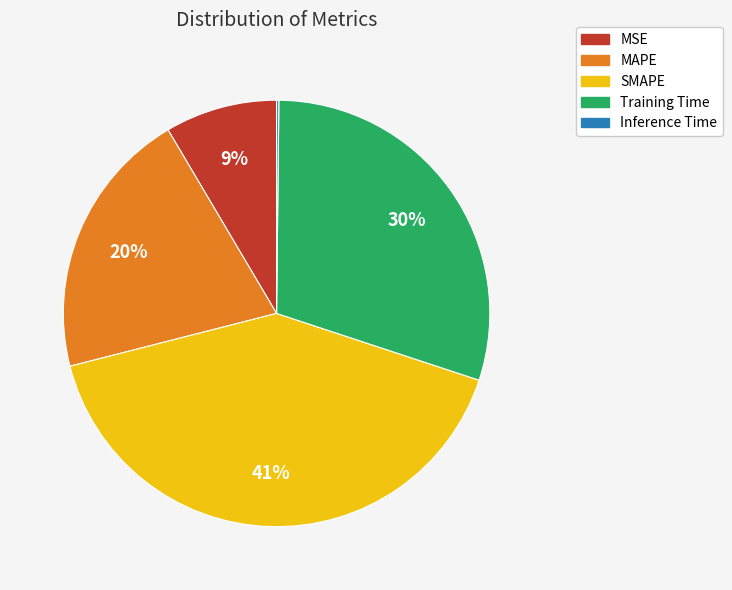

Does Training Time represent more than half of the total?

No